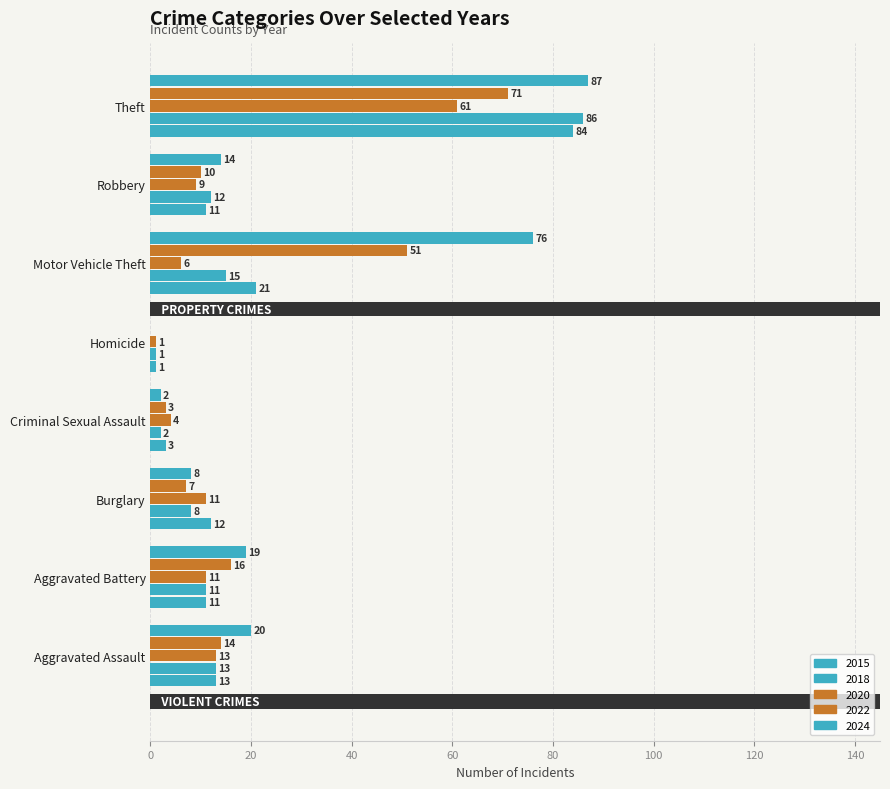

How many bars are there in total?

40